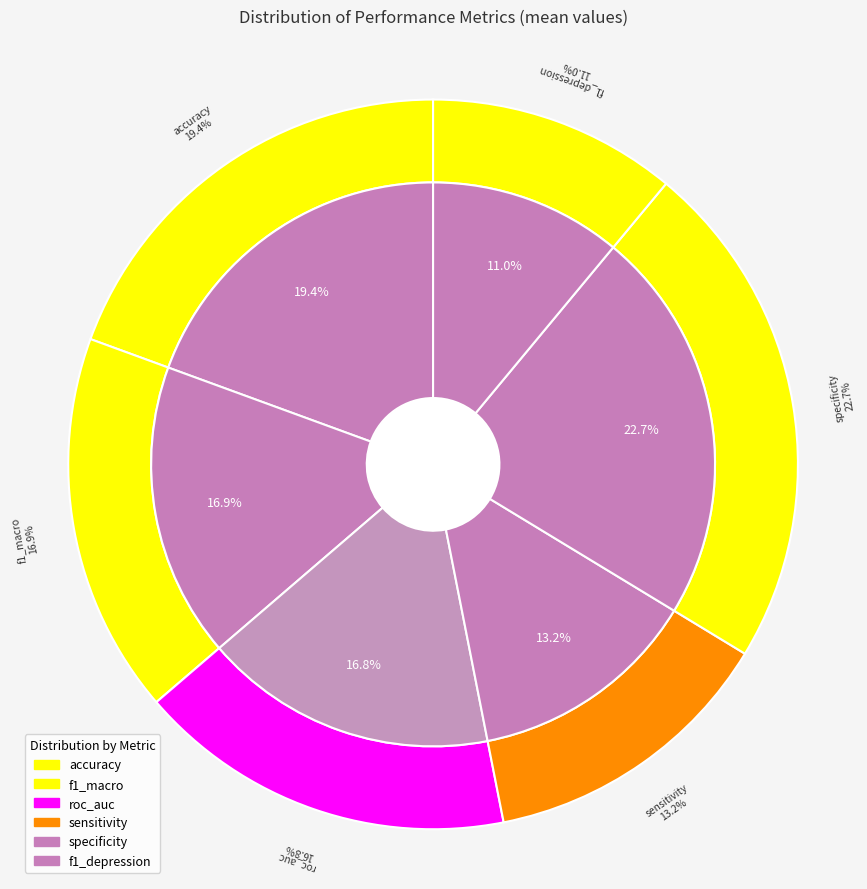

To the nearest percent, what is the combined percentage of specificity and roc_auc?

39%